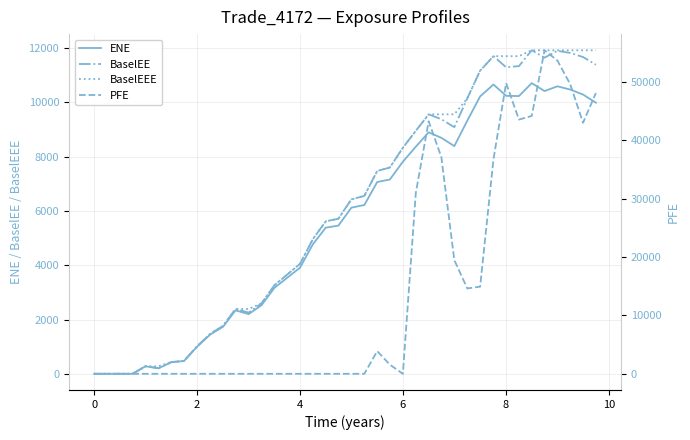

Which series has the widest spread of values?

PFE